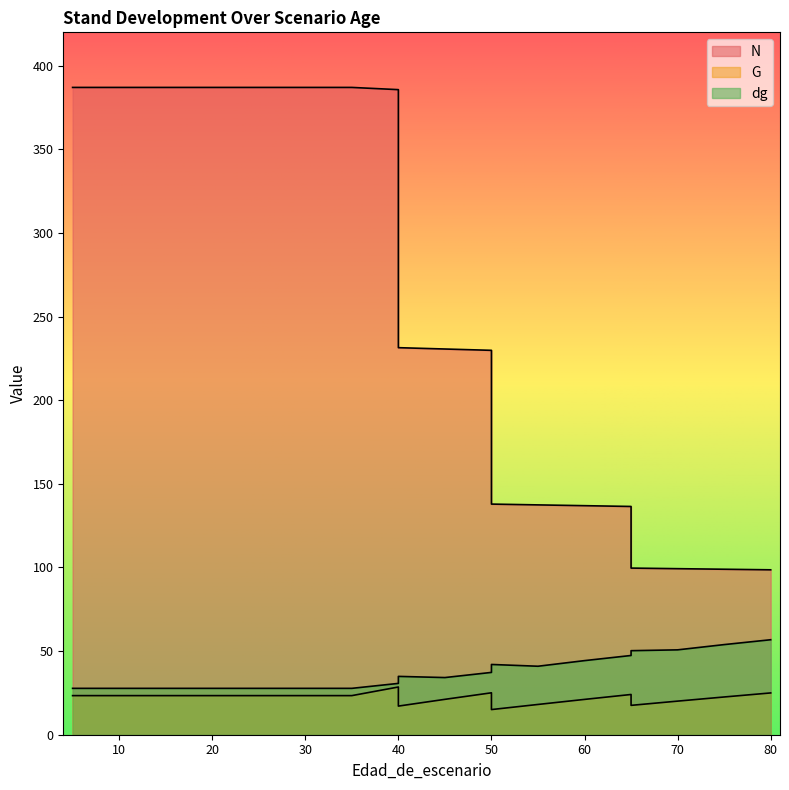

Is it true that N equals 156.1 at 45?

False